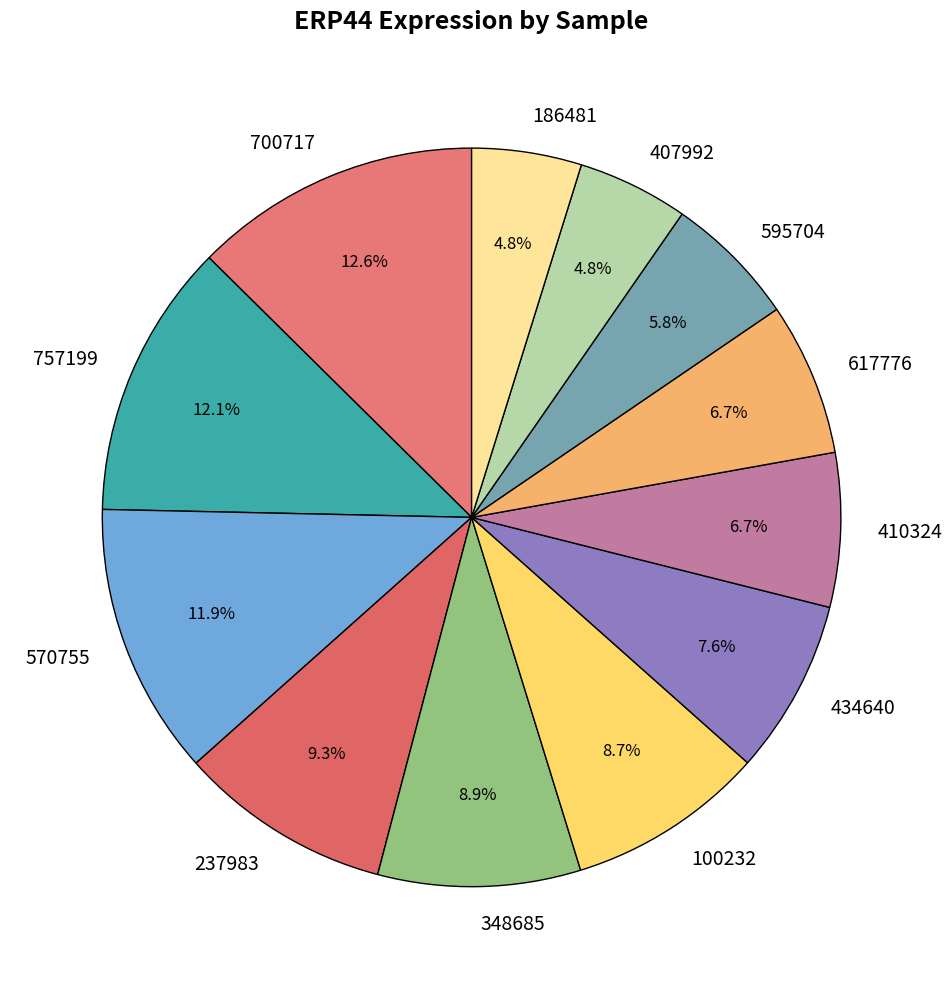

To the nearest percent, what is the average slice percentage?

8%